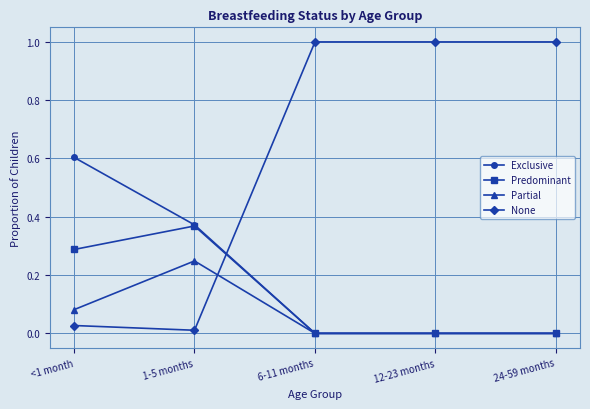

Rank the series by their maximum value, from highest to lowest.

None, Exclusive, Predominant, Partial